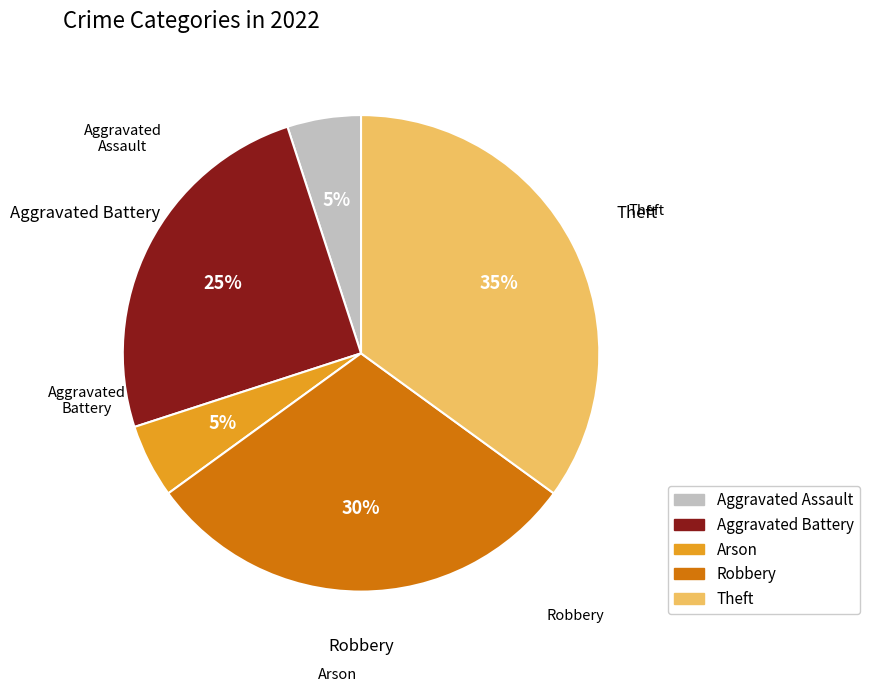

Is Arson the majority of the pie?

No